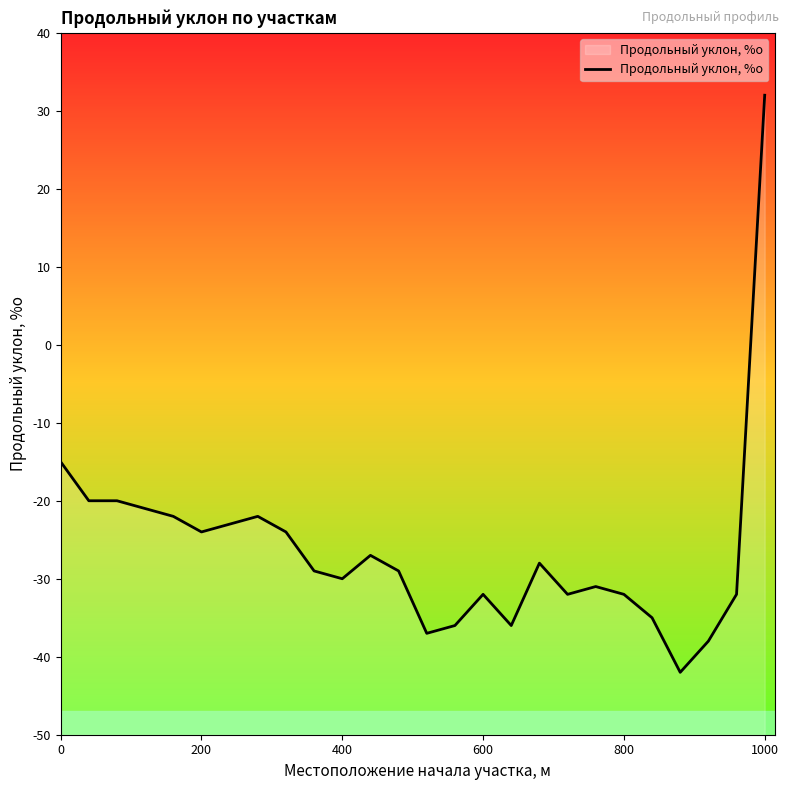

What is the difference between the maximum and minimum values?

74